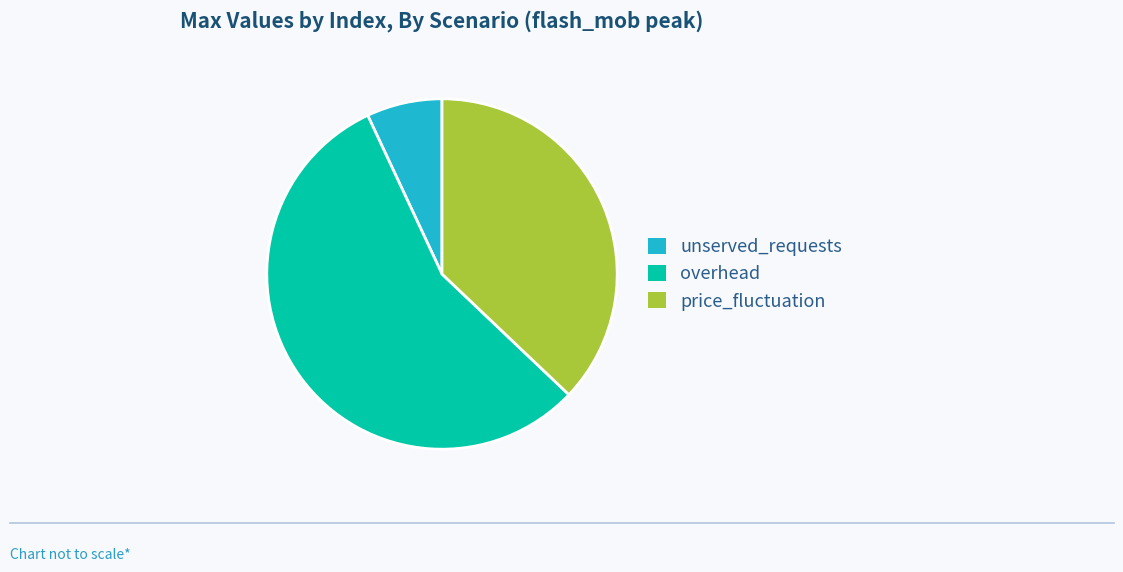

Which category has the biggest portion of the pie?

overhead